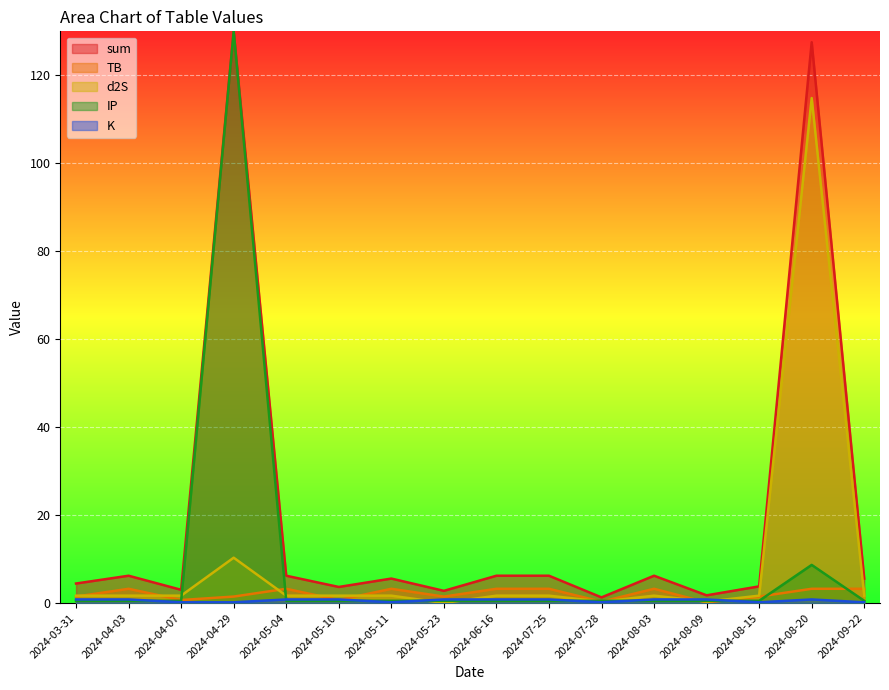

True or false: d2S has more than 2 points higher than both neighbors.

True